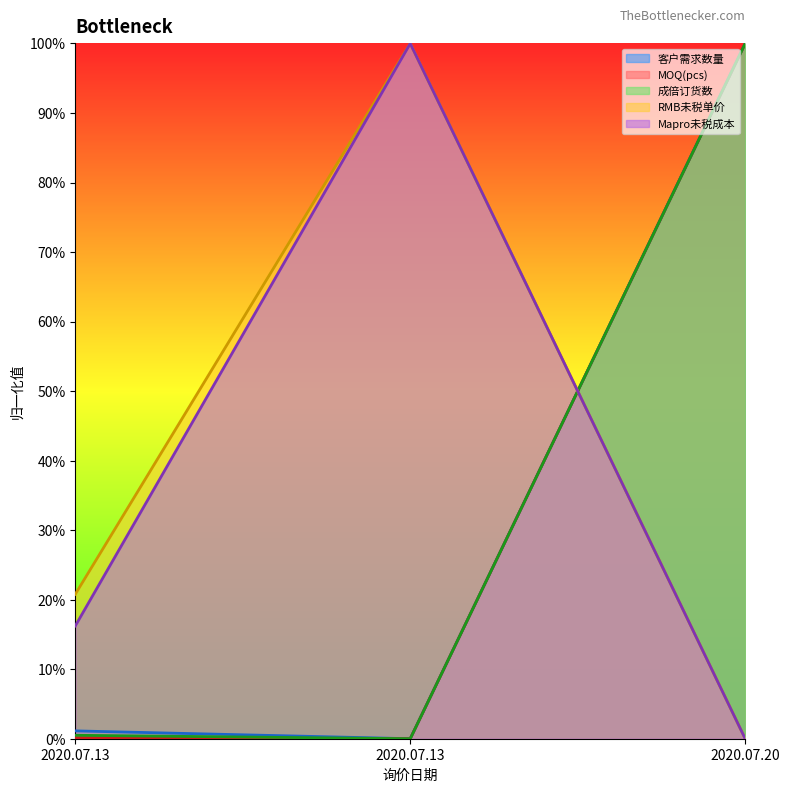

What is the total value across all series at 2020.07.13?

0.4